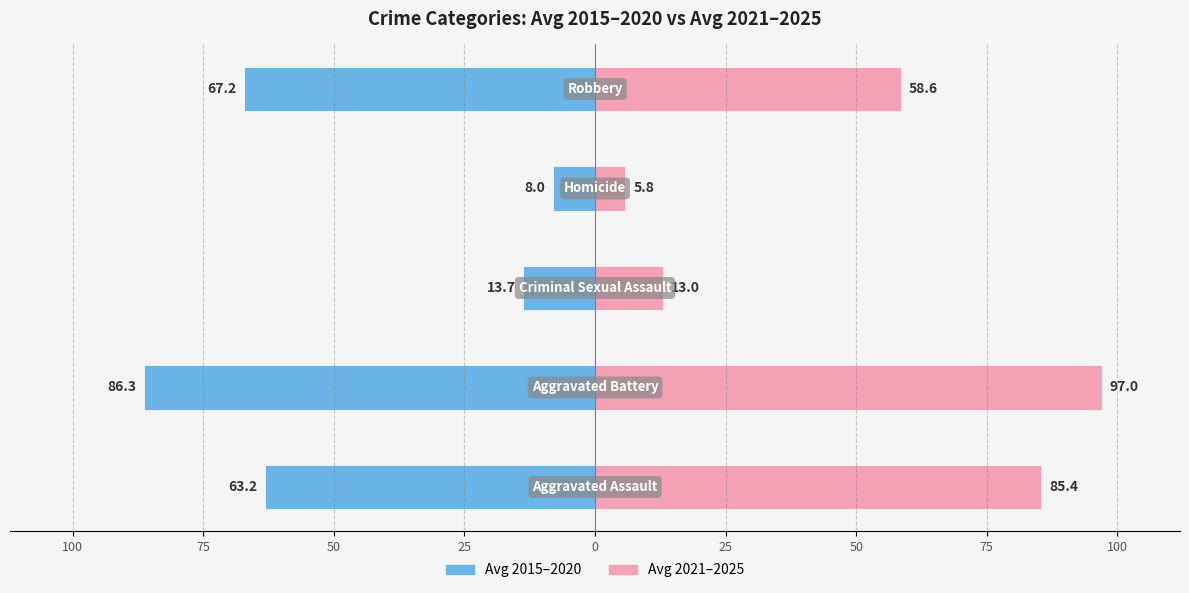

List the series in order of their peak value, lowest first.

Avg 2015–2020, Avg 2021–2025